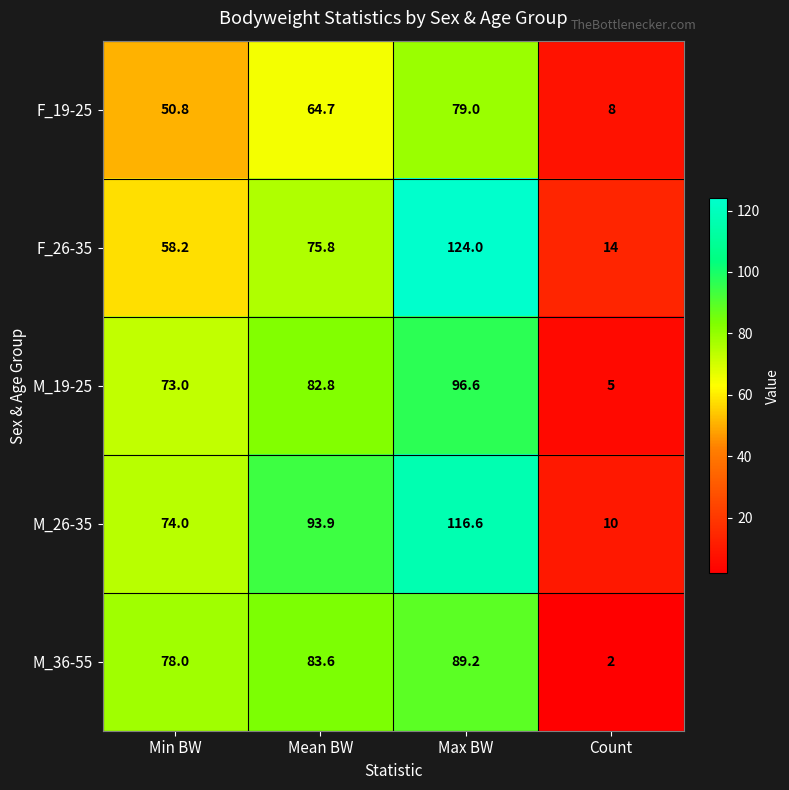

At which category is the sum across all series the highest?

Max BW